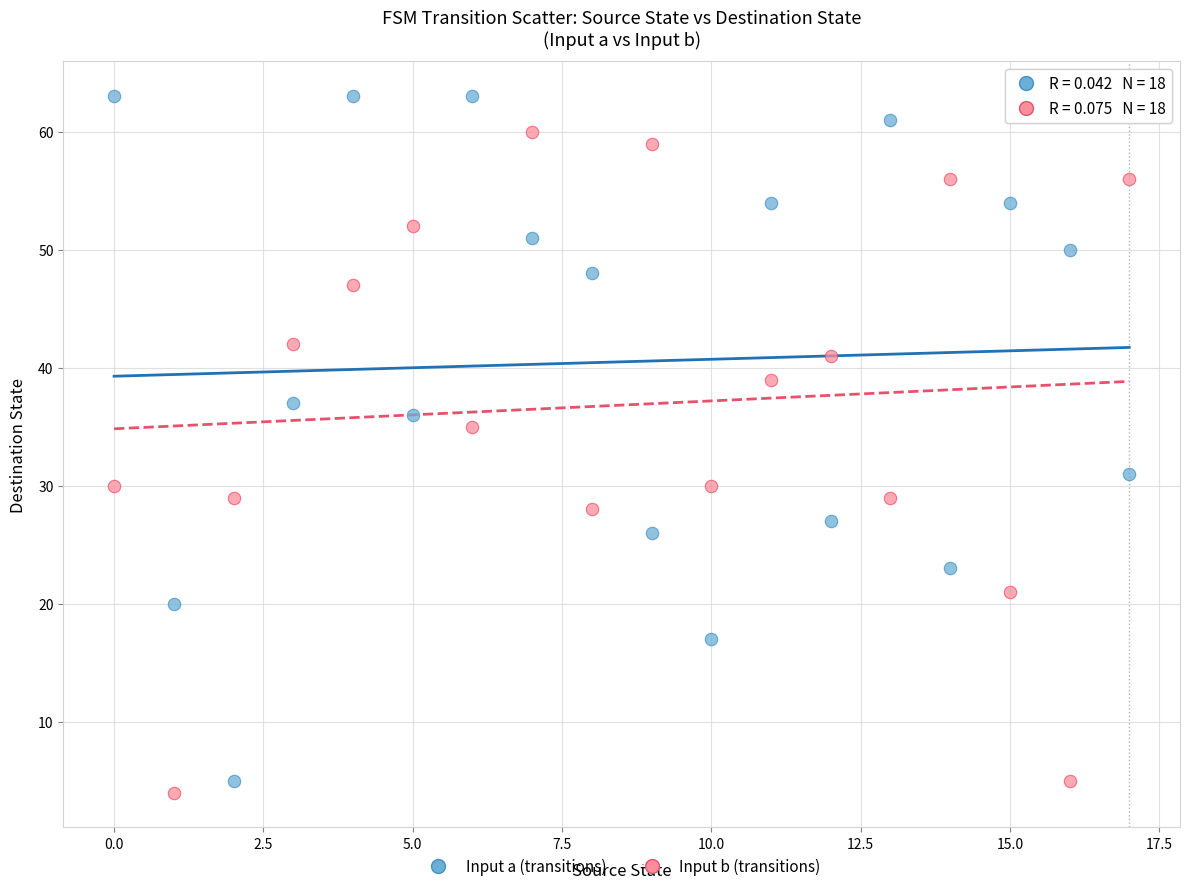

Across all data points, what is the range of Y values (max minus min)?

59